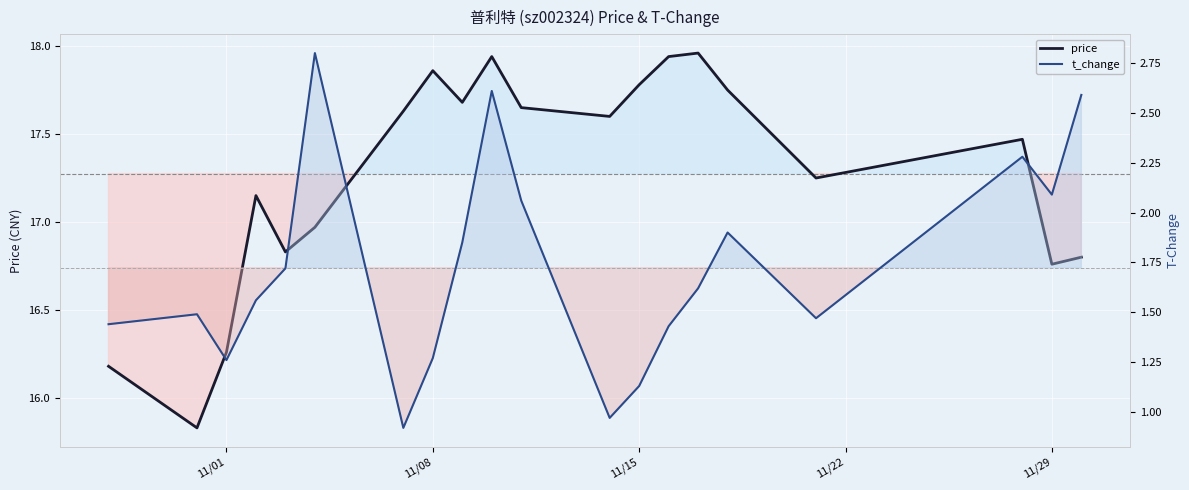

How many interior local peaks does the t_change series have?

5